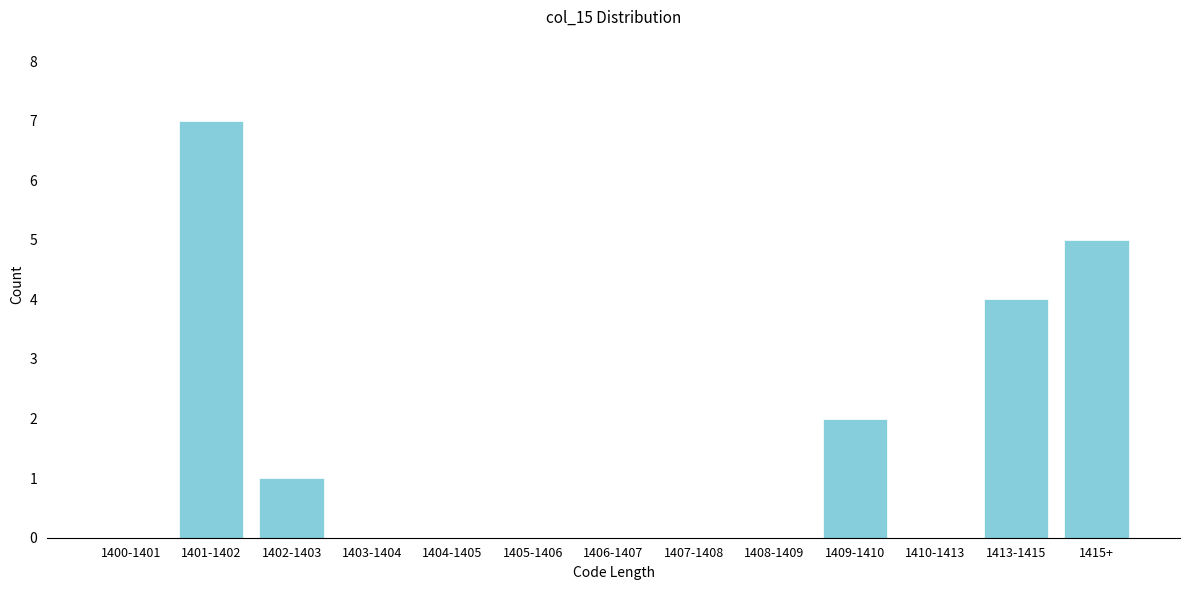

Reading left to right, what are all the values shown in this chart?

1400-1401=0	1401-1402=7	1402-1403=1	1403-1404=0	1404-1405=0	1405-1406=0	1406-1407=0	1407-1408=0	1408-1409=0	1409-1410=2	1410-1413=0	1413-1415=4	1415+=5